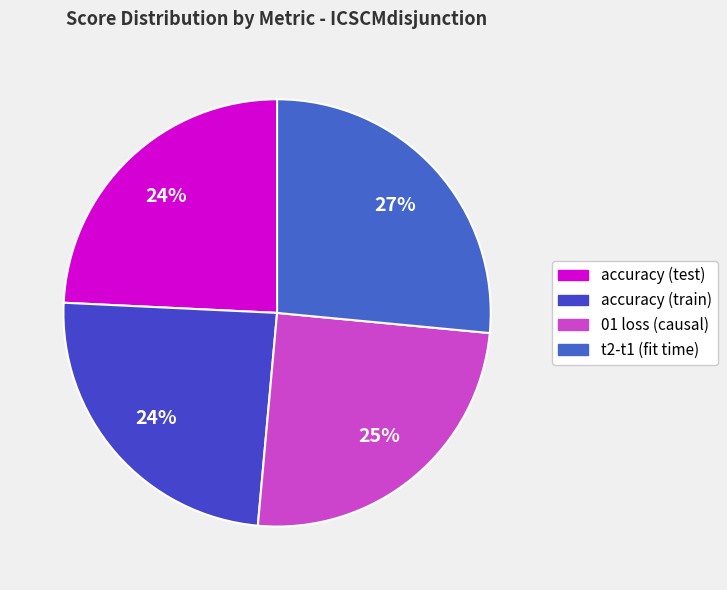

How many slices are in this pie chart?

4